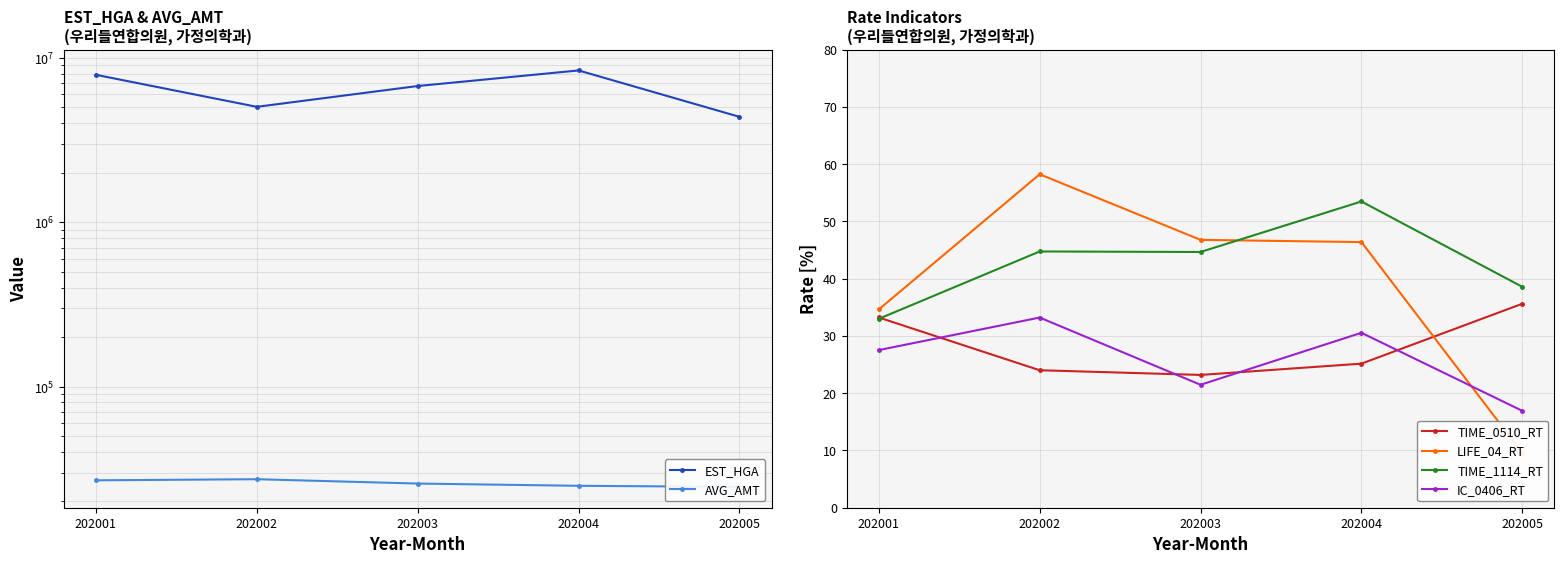

Is the value of AVG_AMT at 202004 greater than the value of TIME_0510_RT at 202002?

Yes